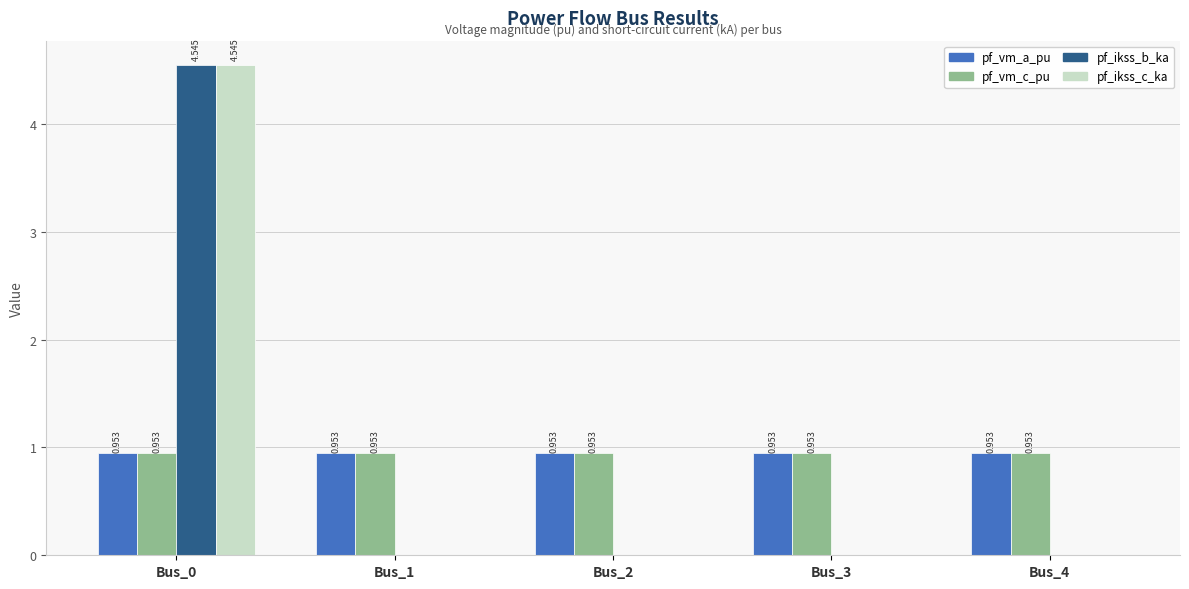

Is the value of pf_ikss_c_ka at Bus_1 greater than the value of pf_vm_c_pu at Bus_3?

No